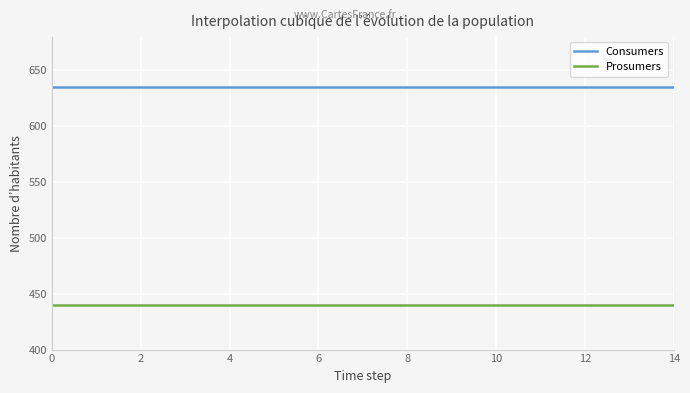

Which series has the largest total across all categories?

Consumers